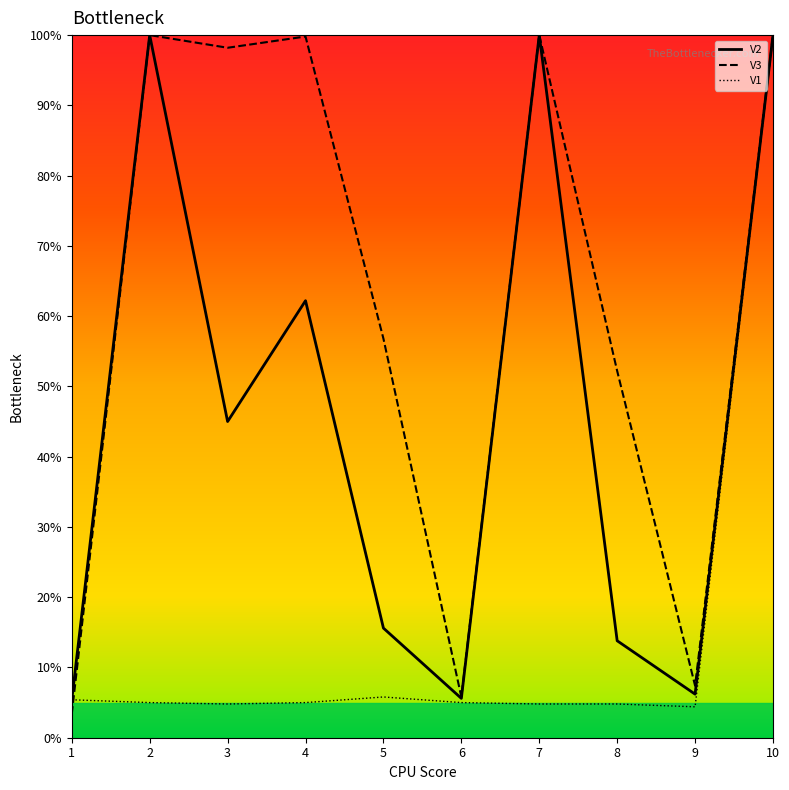

Which has a higher value, 8 or 4?

4